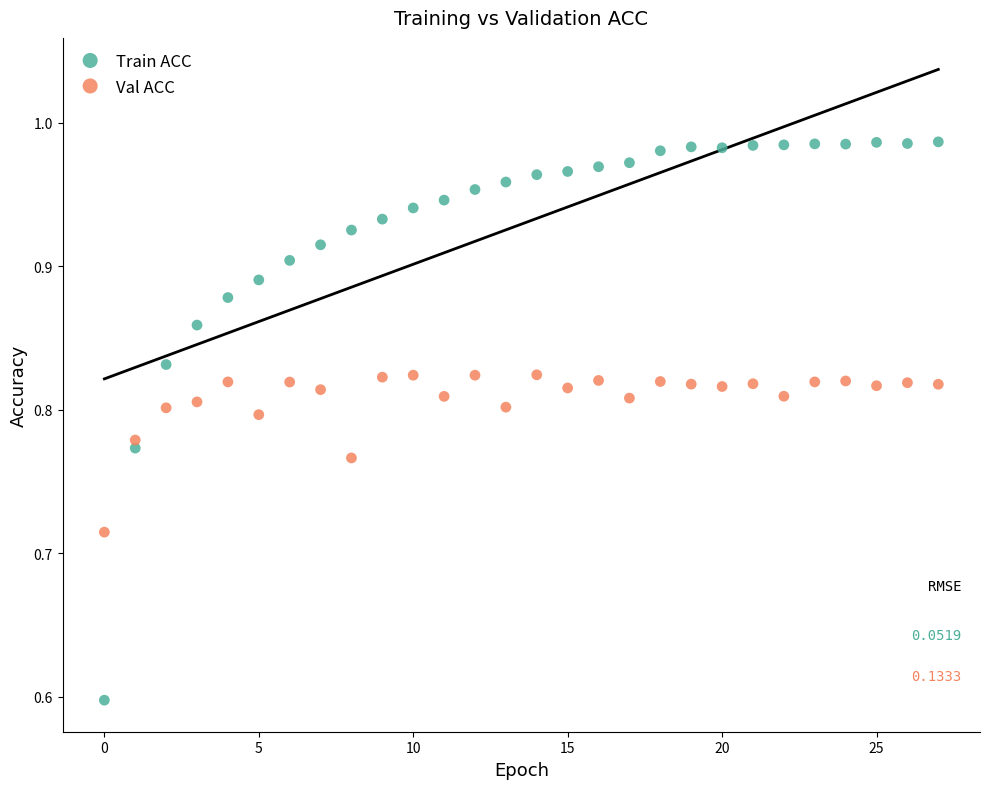

Across all data points, what is the range of Y values (max minus min)?

0.4